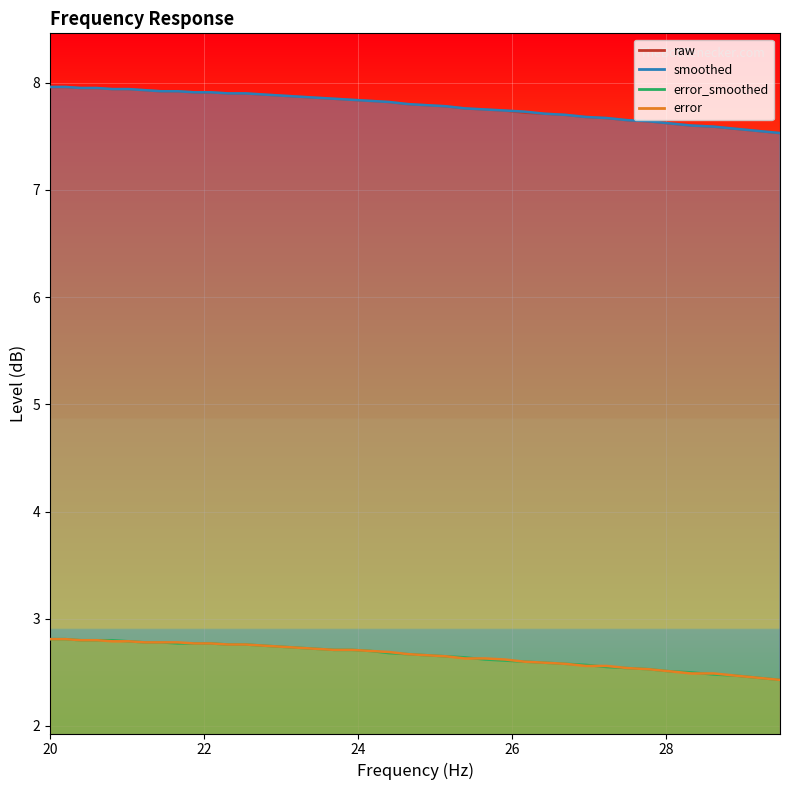

Between 22.54 and 25.91, which series saw the biggest shift?

raw